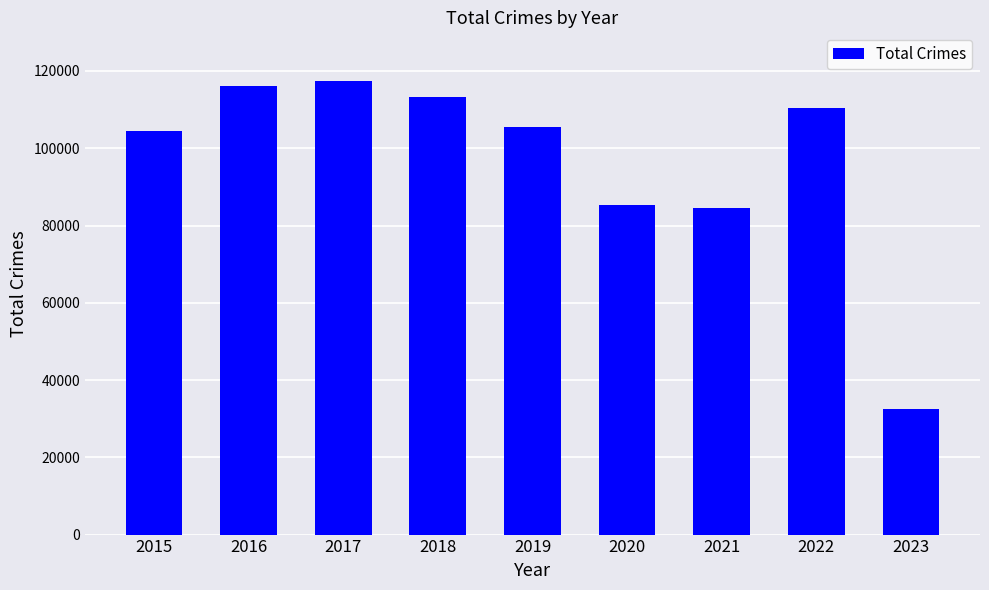

What is the value of the 4th bar from the left?

113379